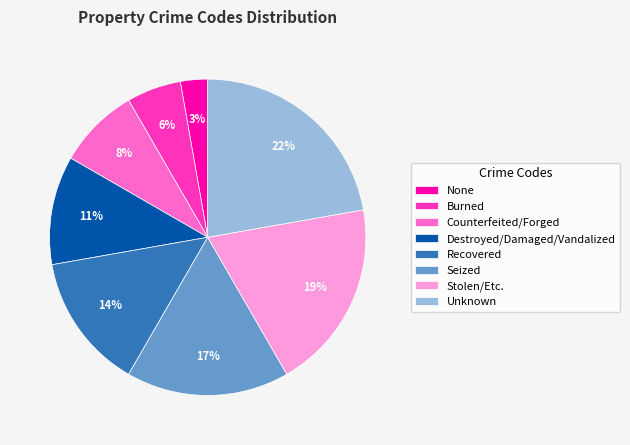

Rank the categories by value from highest to lowest.

Unknown, Stolen/Etc., Seized, Recovered, Destroyed/Damaged/Vandalized, Counterfeited/Forged, Burned, None